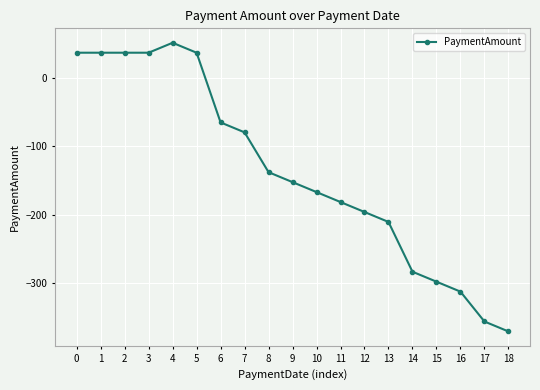

The chart shows a value of -311.4 at 12. True or false?

False